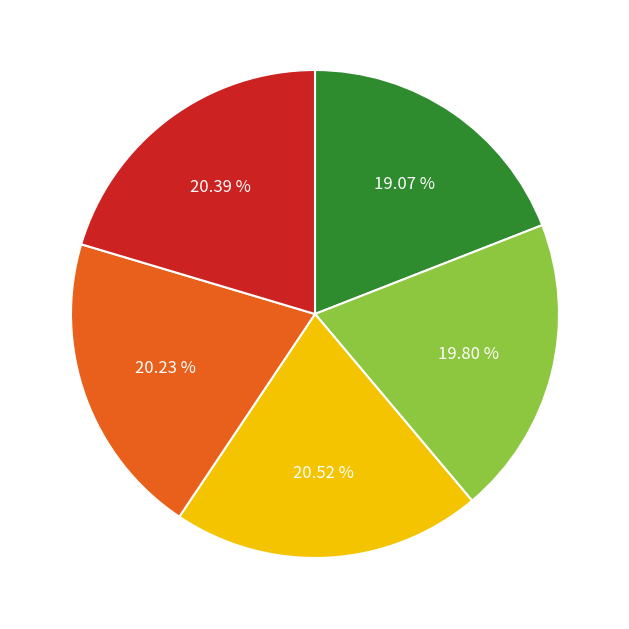

Count the number of slices in the pie.

5